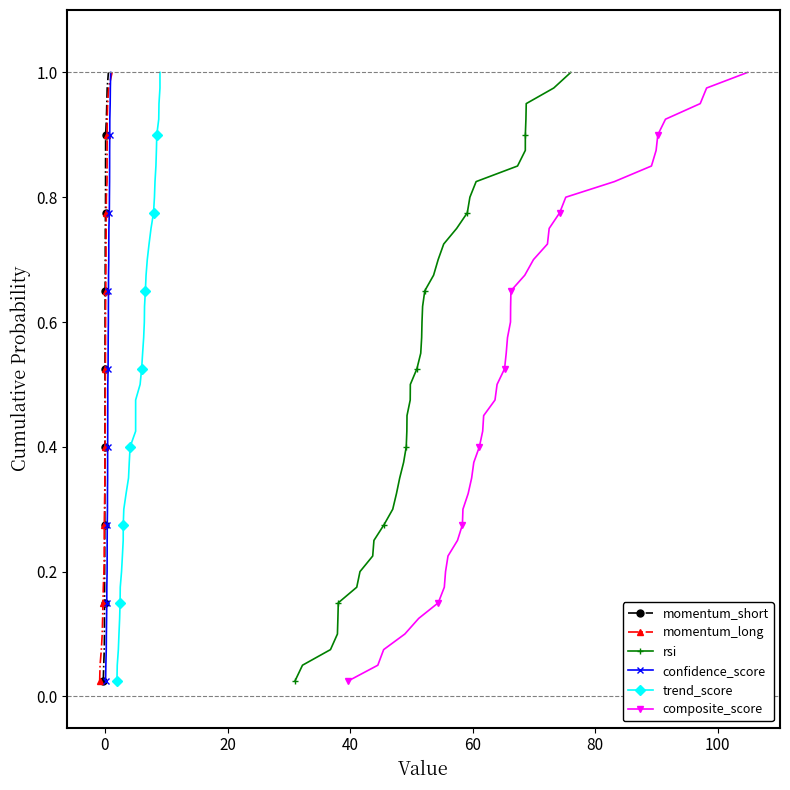

True or false: momentum_short has more than 2 points higher than both neighbors.

False